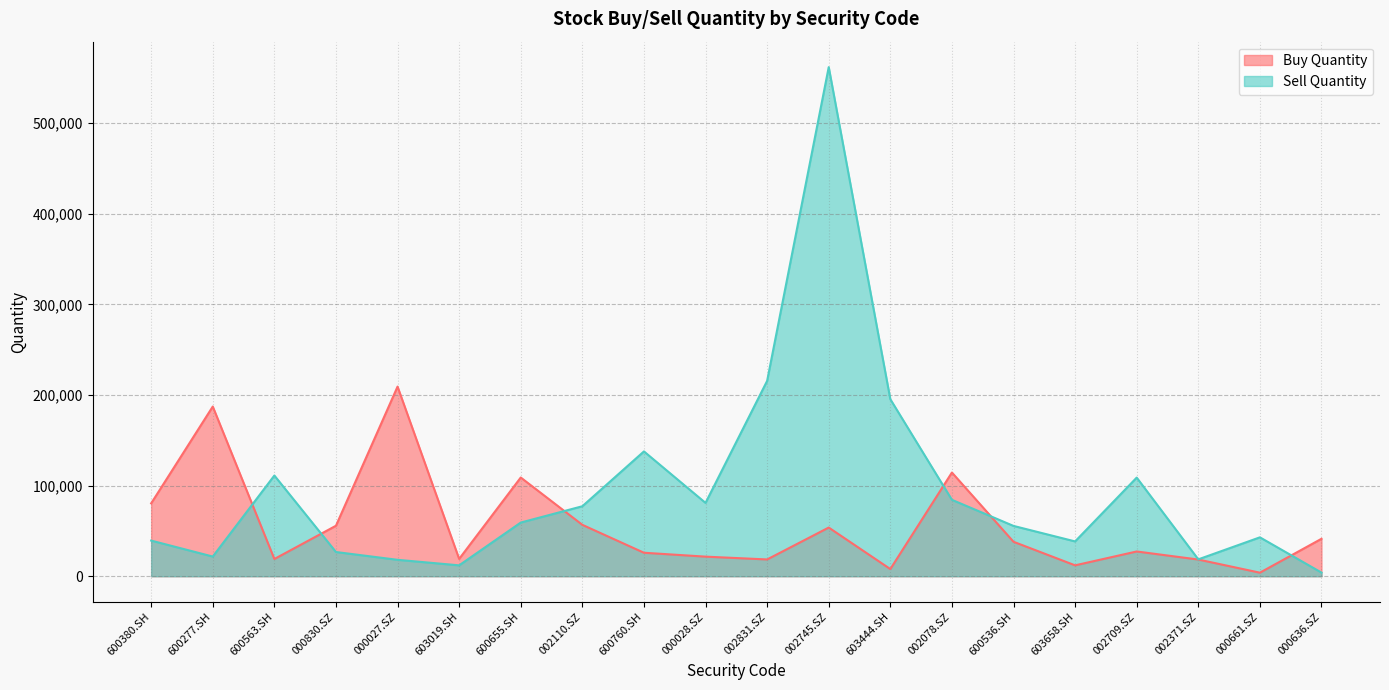

What is the greatest value displayed?

561700